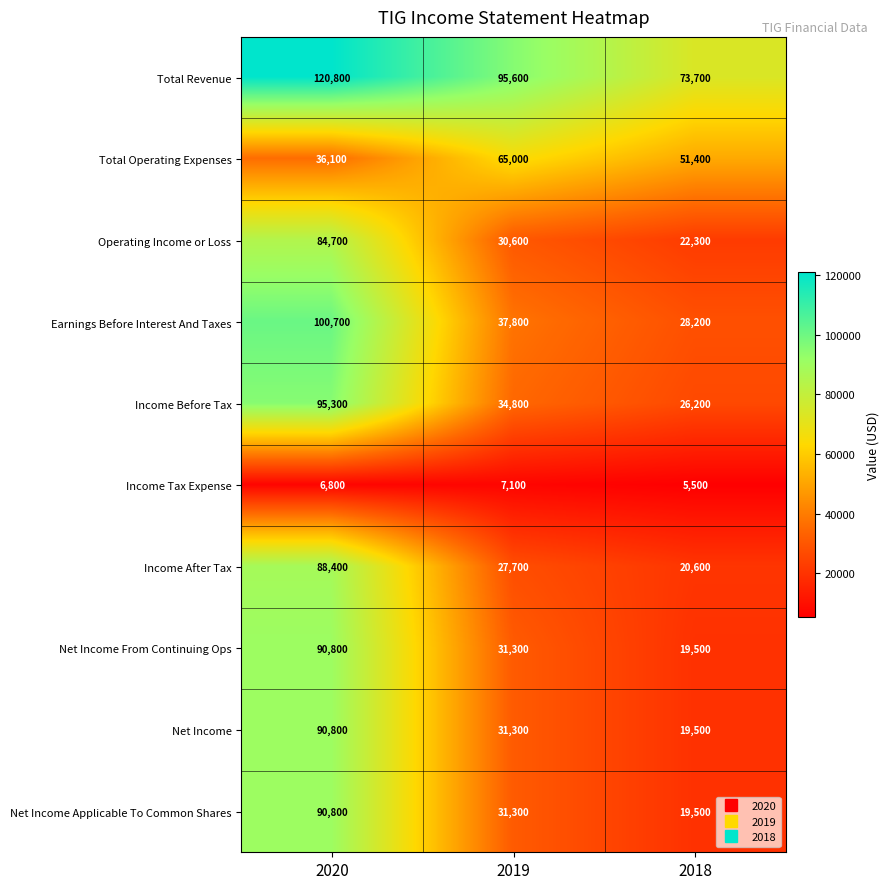

How many data points in Net Income From Continuing Ops are less than 31300?

1